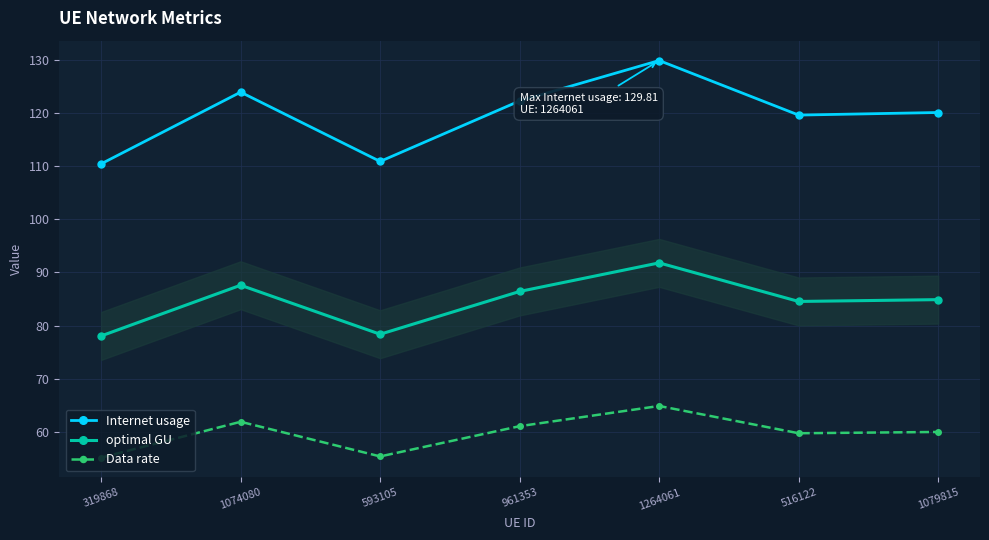

True or false: Data rate has a value of 19.9 at 319868.

False